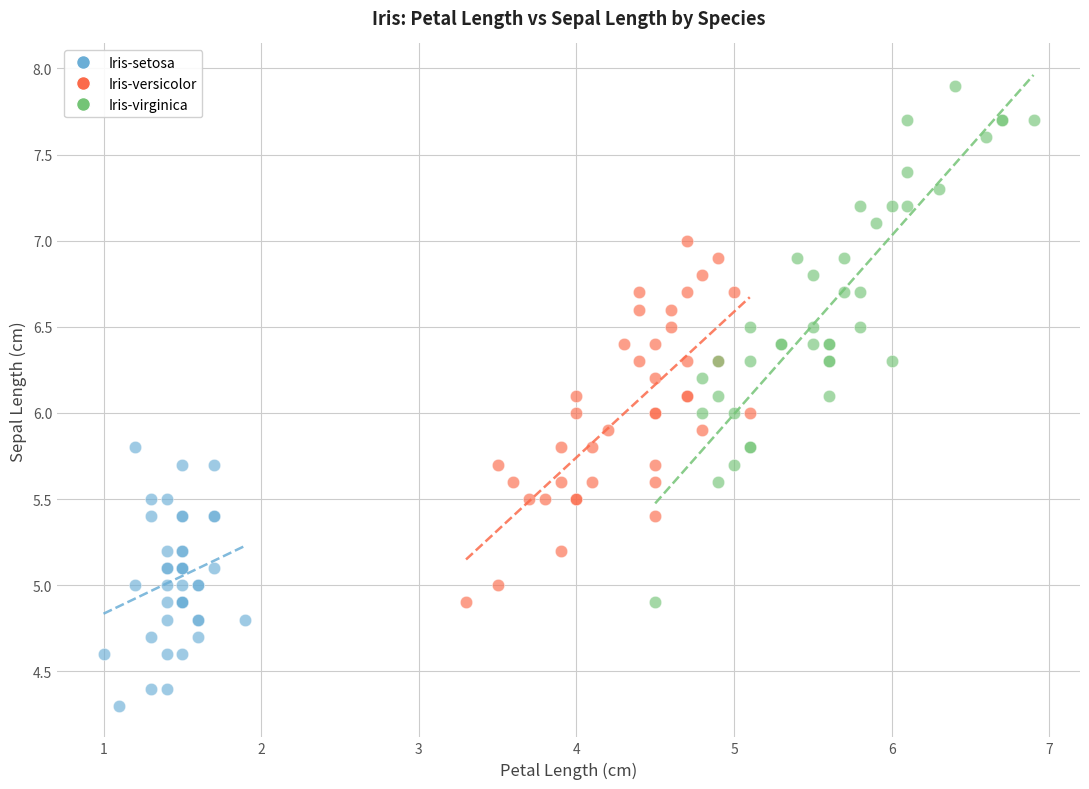

Which series reaches the minimum Y coordinate?

Iris-setosa